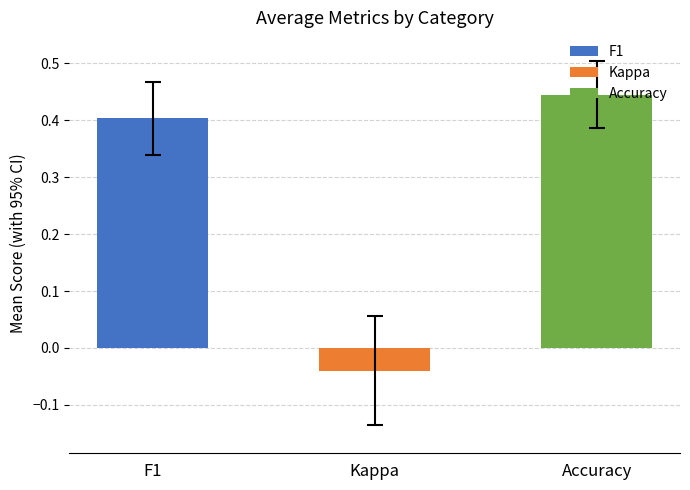

Which series changed the most between 4 and 10?

kappa